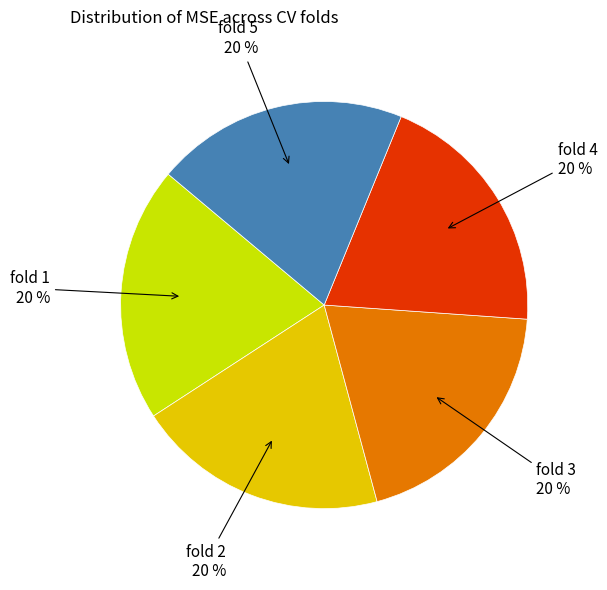

Does any single category account for the majority?

No